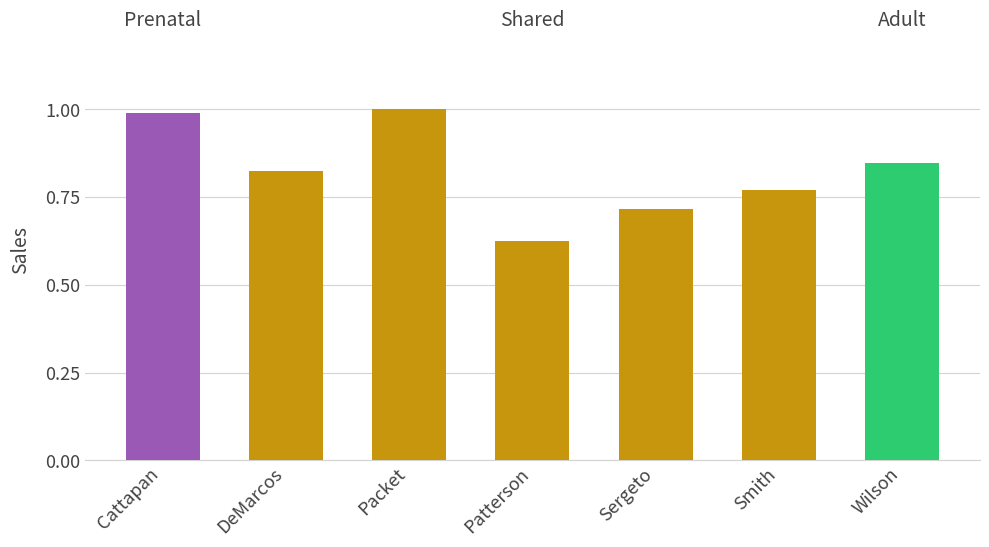

Approximately how many times larger is the value at Packet compared to Patterson?

1.6